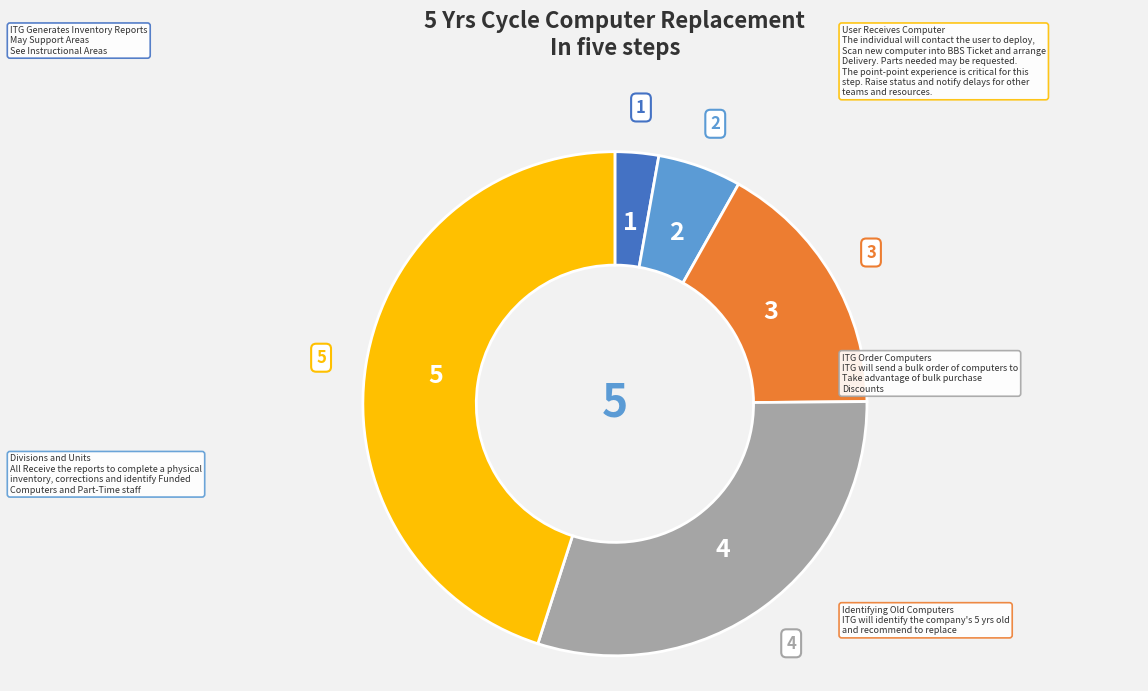

Does any single category account for the majority?

No